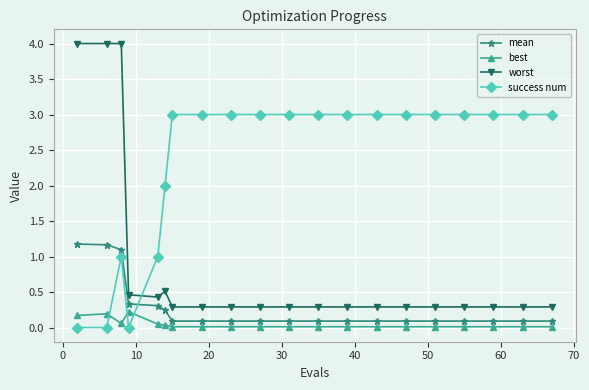

Which series has the largest total across all categories?

success num